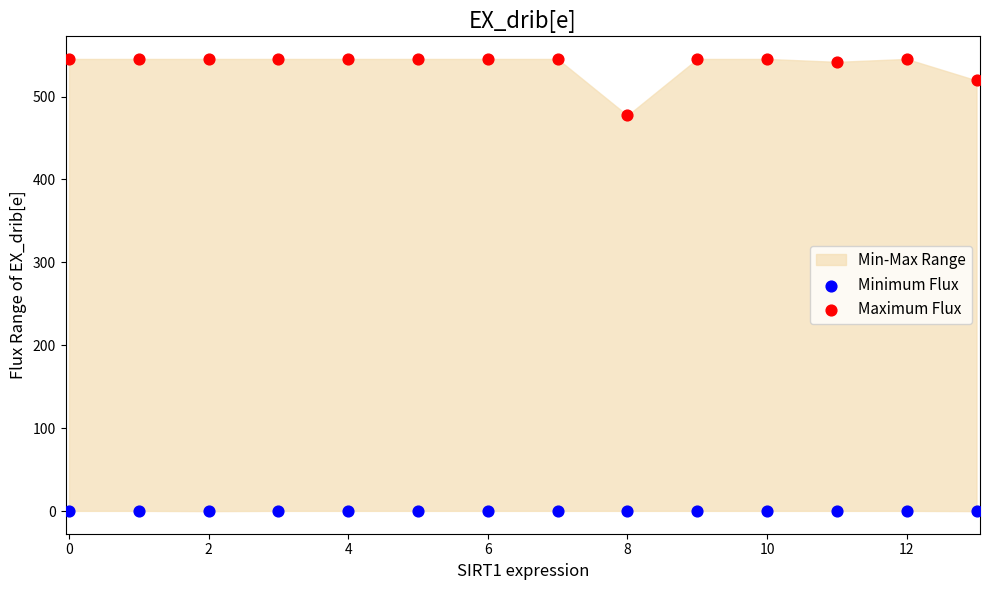

Which series contains the lowest Y value?

Minimum Flux